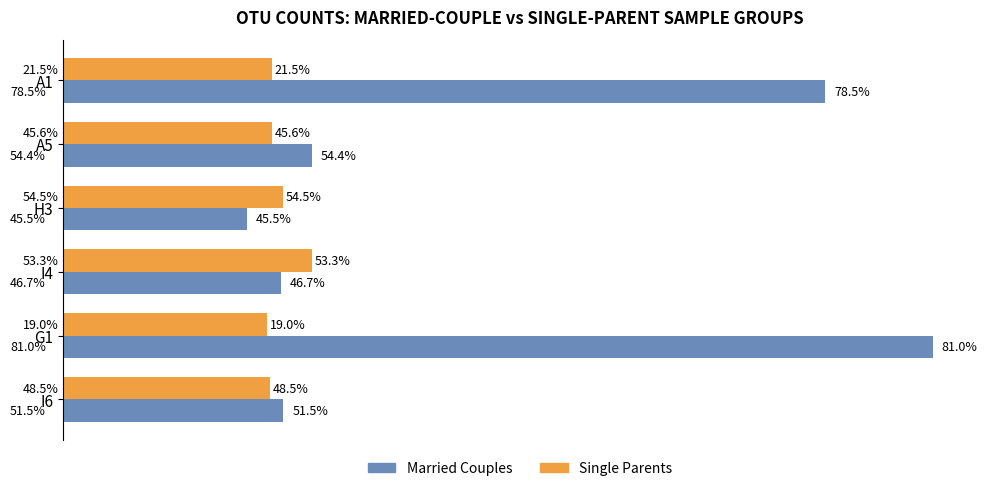

What are all the series names shown in the legend?

Married Couples, Single Parents